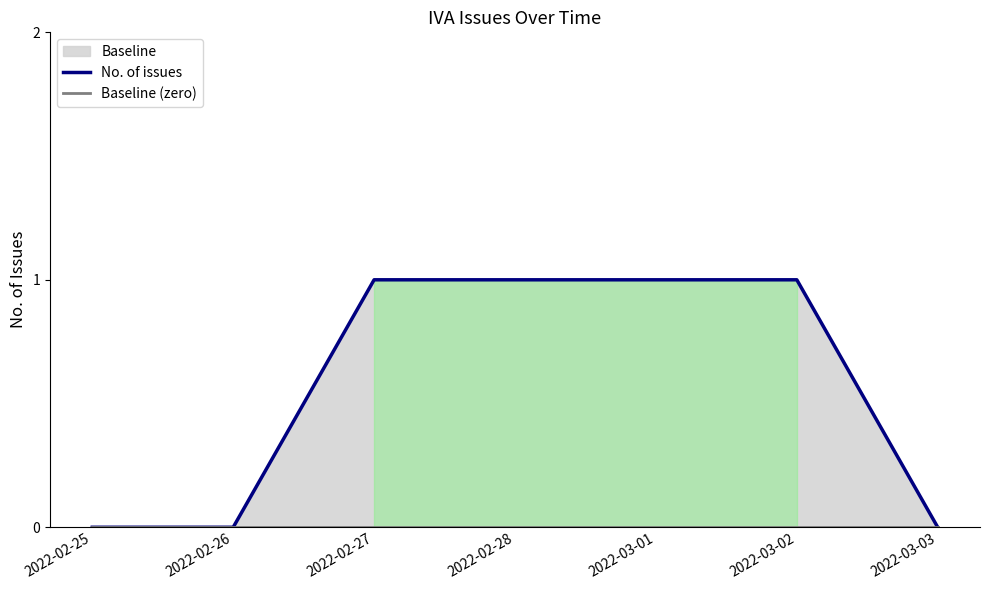

Which has a higher value, 2022-03-01 or 2022-02-28?

2022-03-01